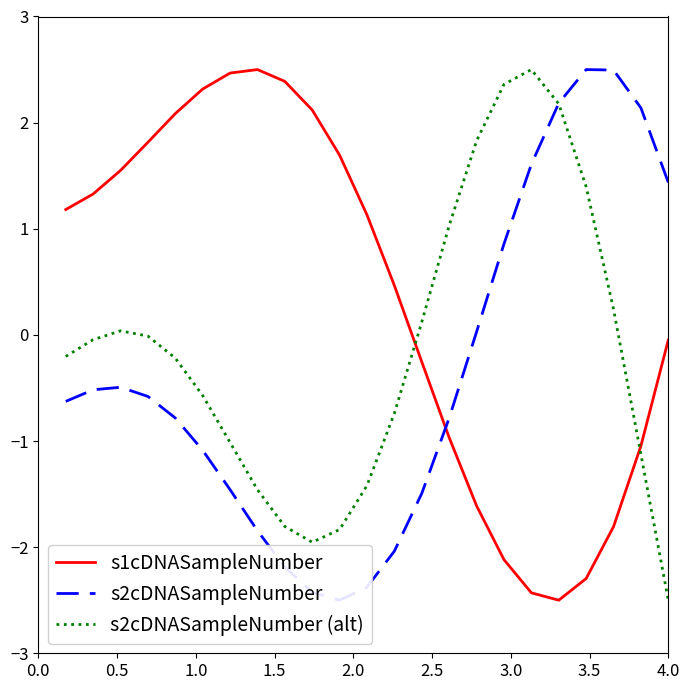

After their last crossing, which series has the higher values: s1cDNASampleNumber or s2cDNASampleNumber (alt)?

s1cDNASampleNumber